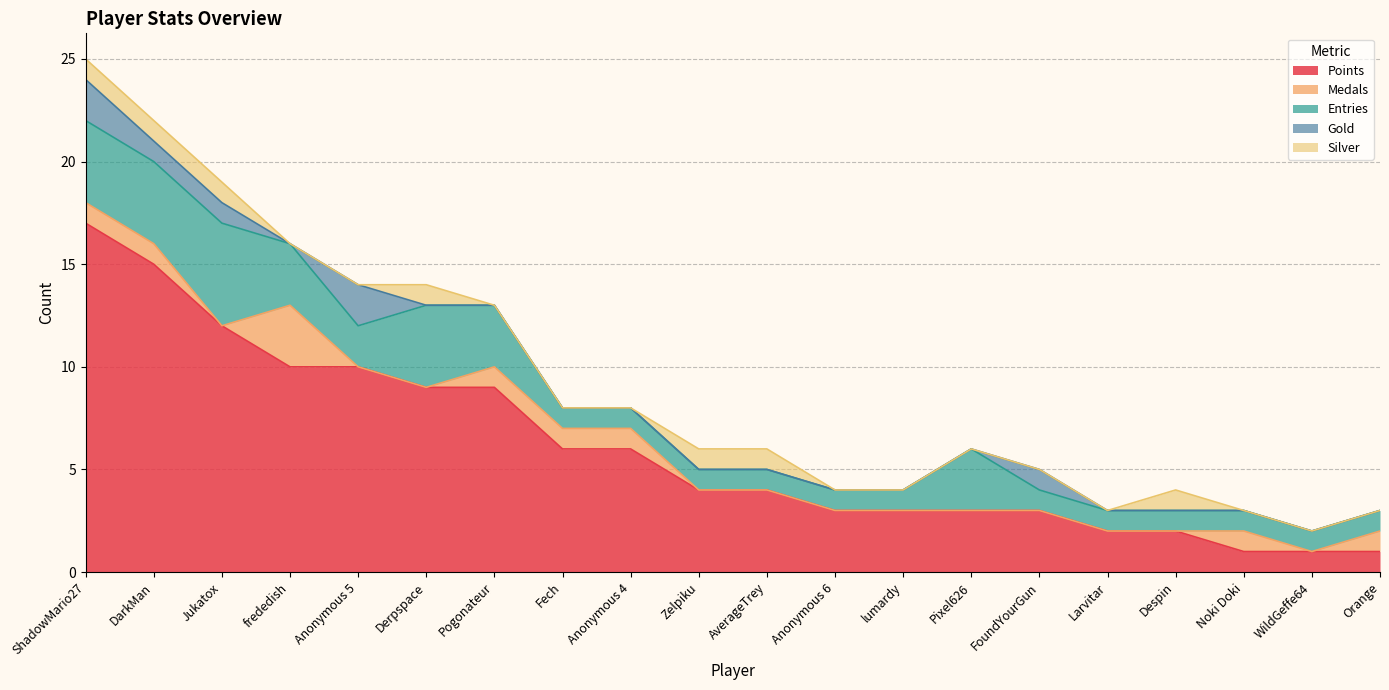

What is the spread (max minus min) of values at Despin?

2